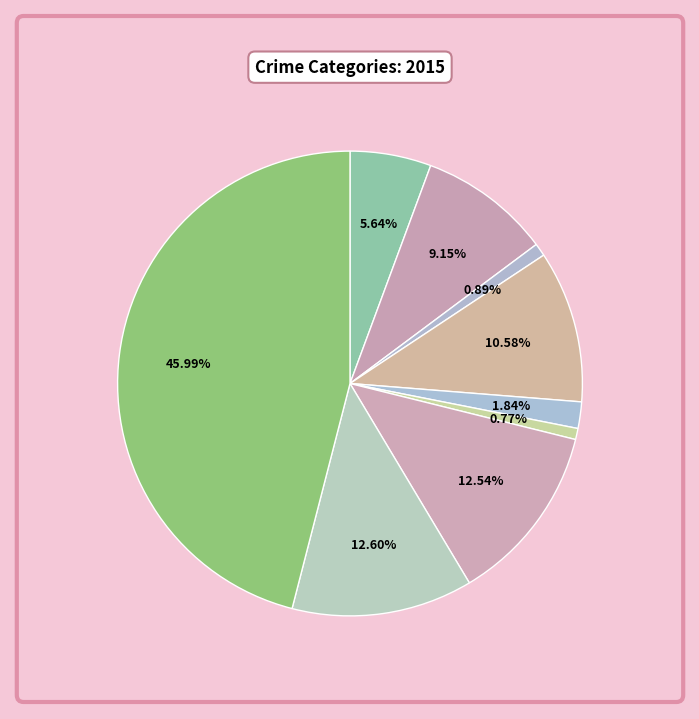

How many slices are in this pie chart?

9